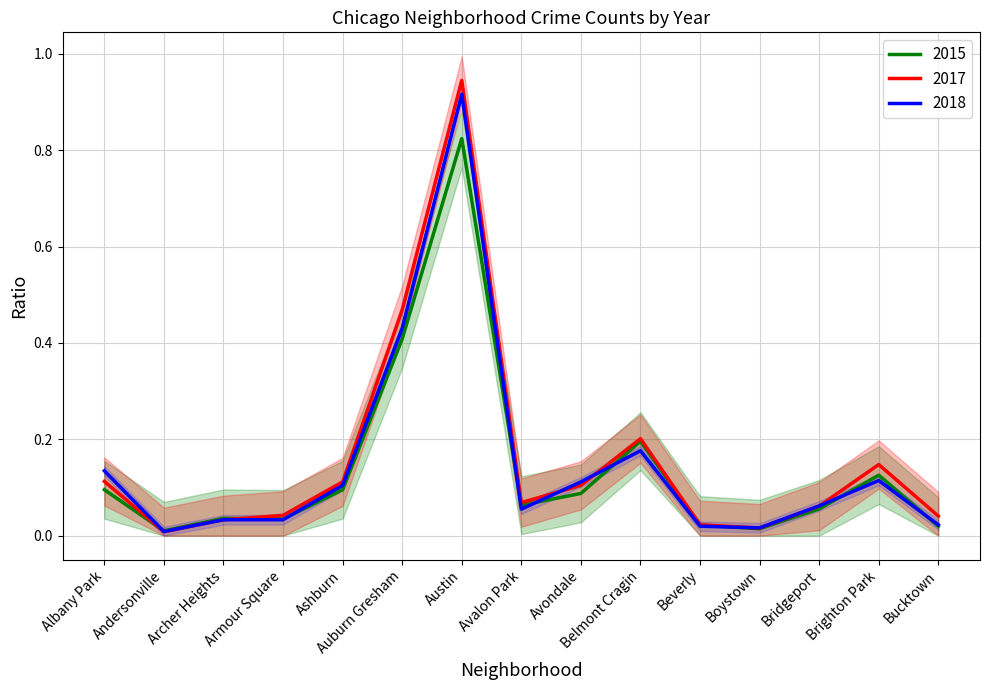

True or false: 2017 has a value of 0.0 at Andersonville.

False